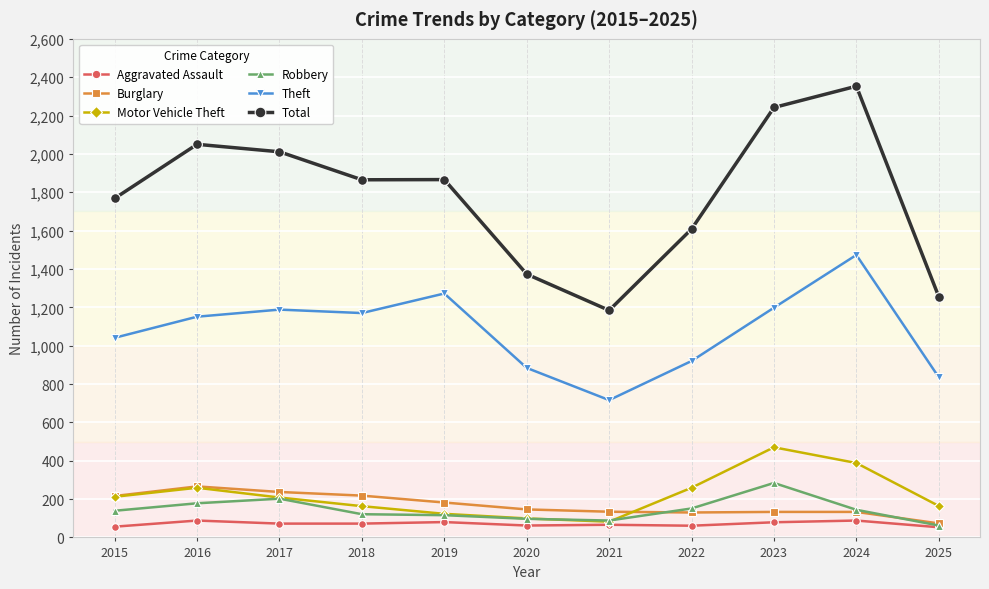

What are all the series names shown in the legend?

Aggravated Assault, Burglary, Motor Vehicle Theft, Robbery, Theft, Total